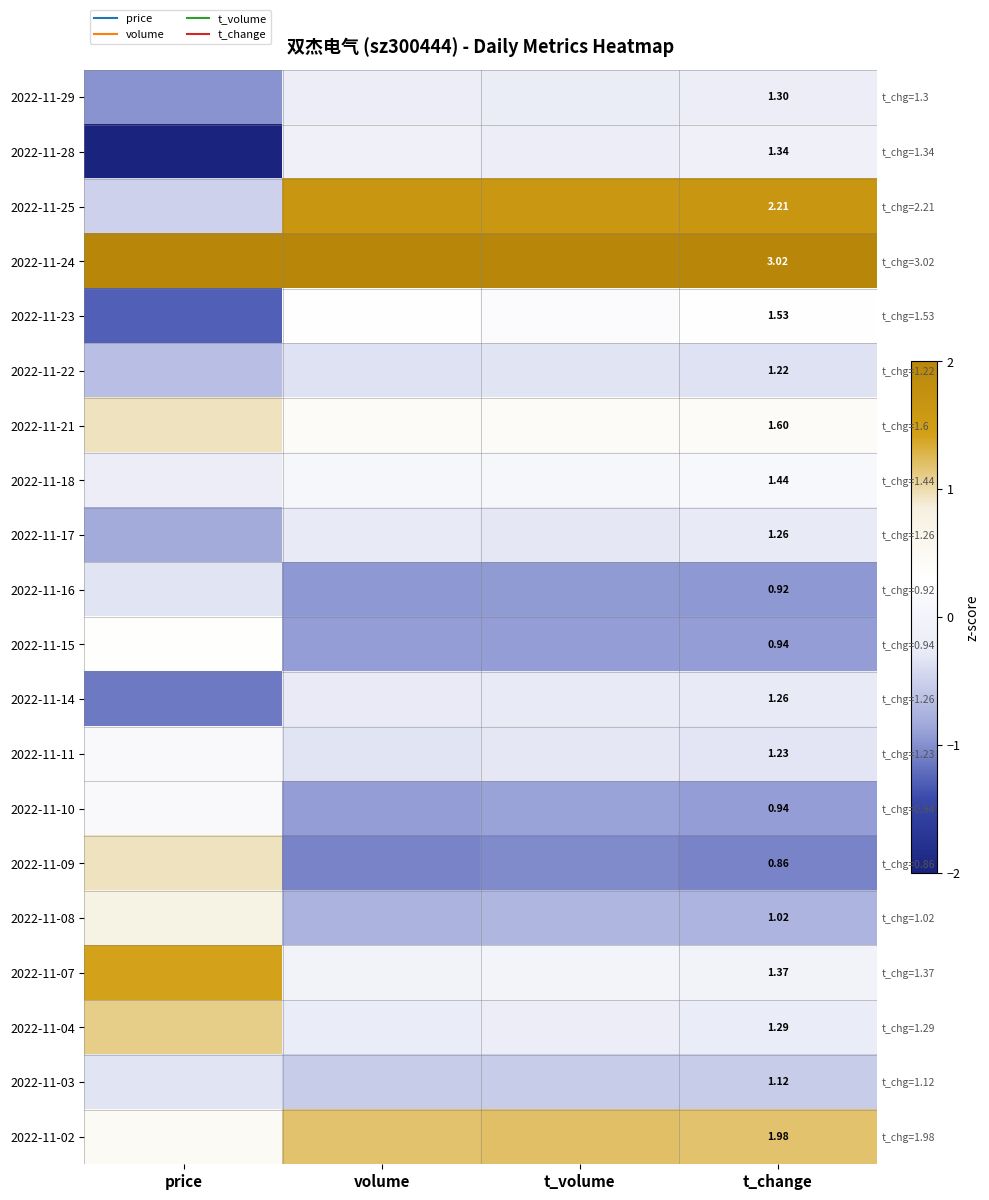

The value of 2022-11-17 at t_volume is -0.1. True or false?

False